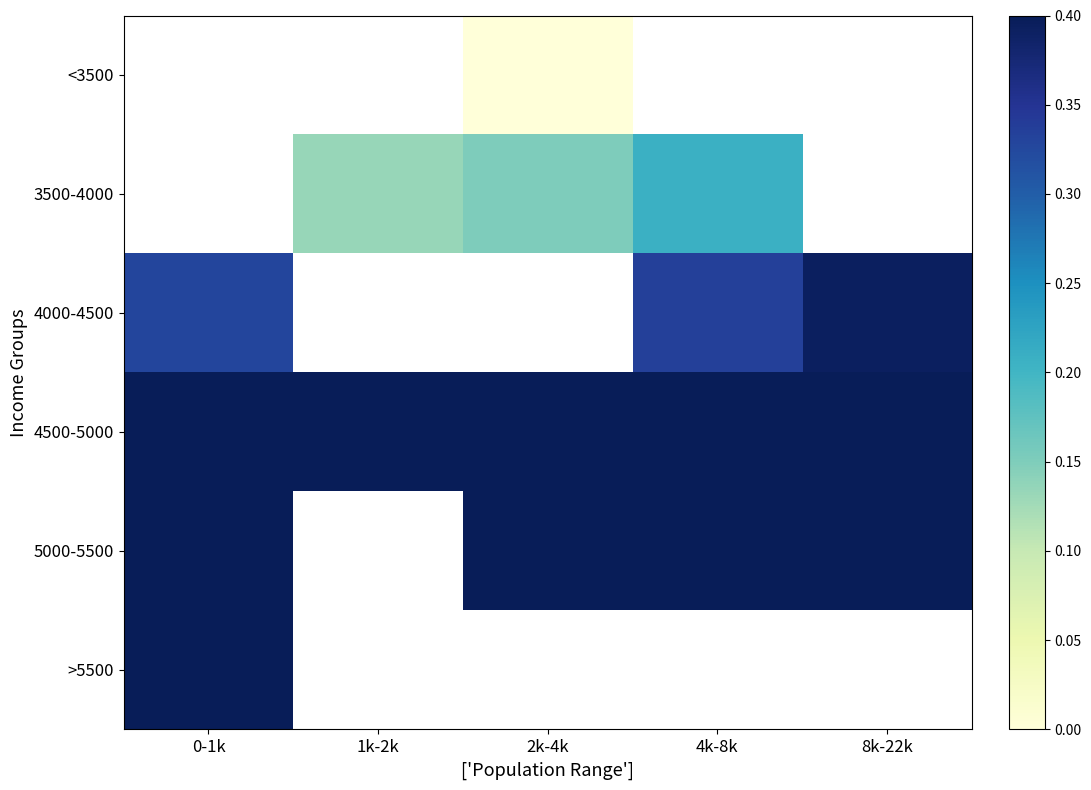

How many values in 3500-4000 are above zero?

3